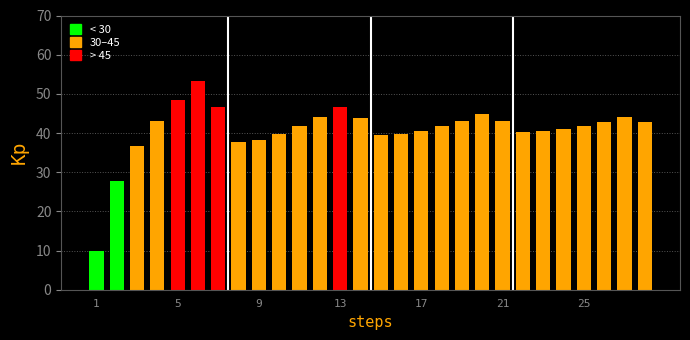

What is the value of the 21st bar from the left?

43.2